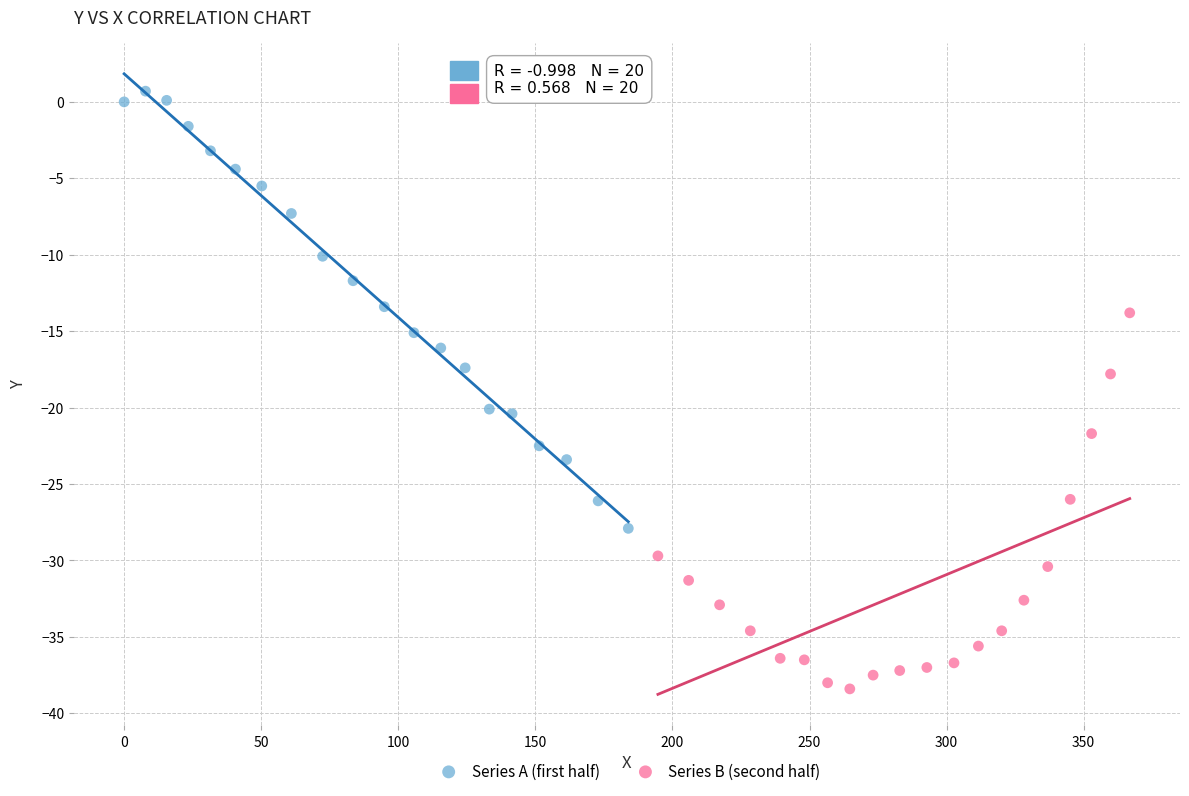

Which series reaches the maximum Y coordinate?

Series A (first half)